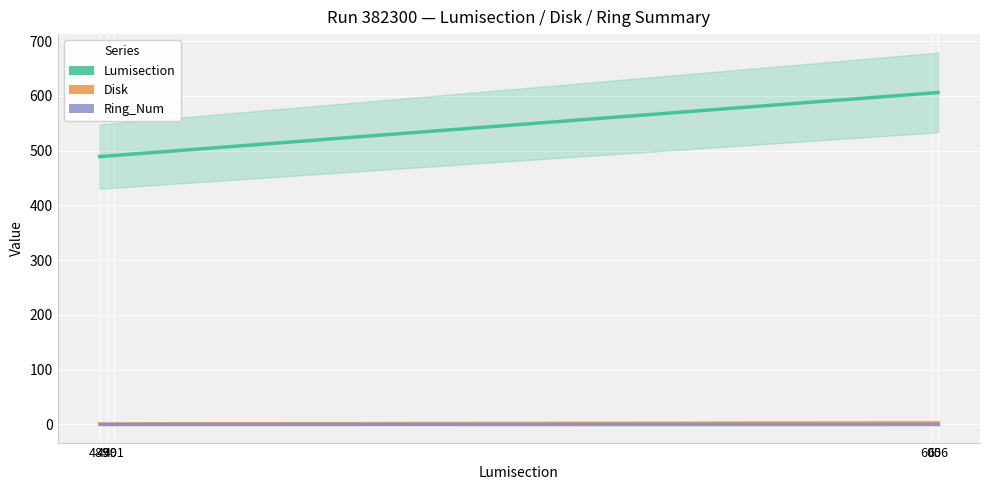

What is the difference between the Lumisection values at 606 and 490?

116